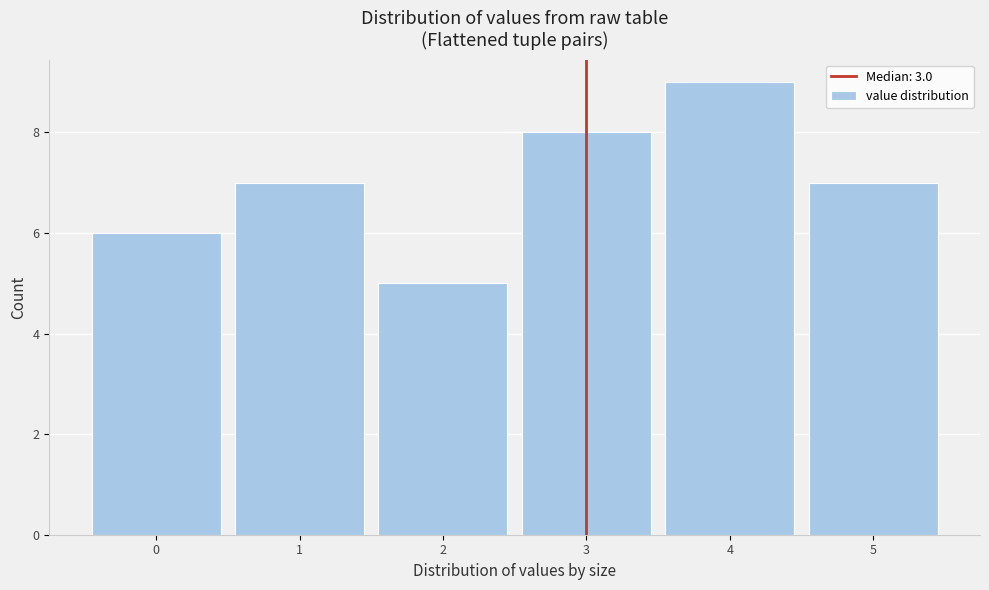

Reading left to right, list every bar in this chart as the range it spans on the x-axis followed by its height. The values are not printed on the chart, so give them approximately, as read against the axis.

-0.5 to 0.5: 6
0.5 to 1.5: 7
1.5 to 2.5: 5
2.5 to 3.5: 8
3.5 to 4.5: 9
4.5 to 5.5: 7